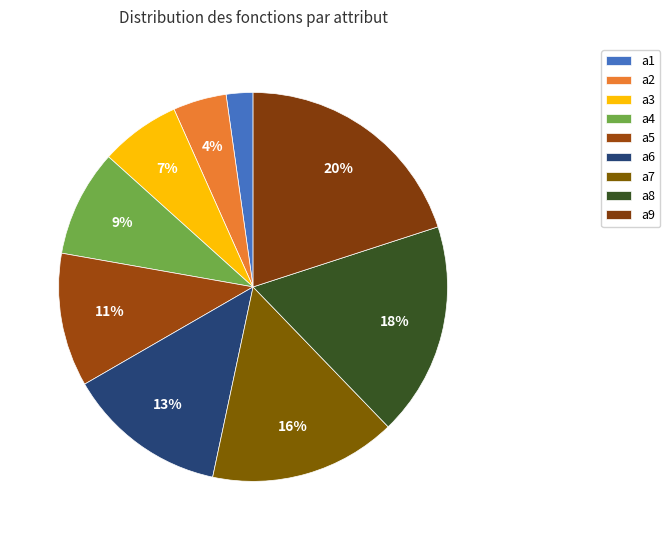

How many slices are in this pie chart?

9